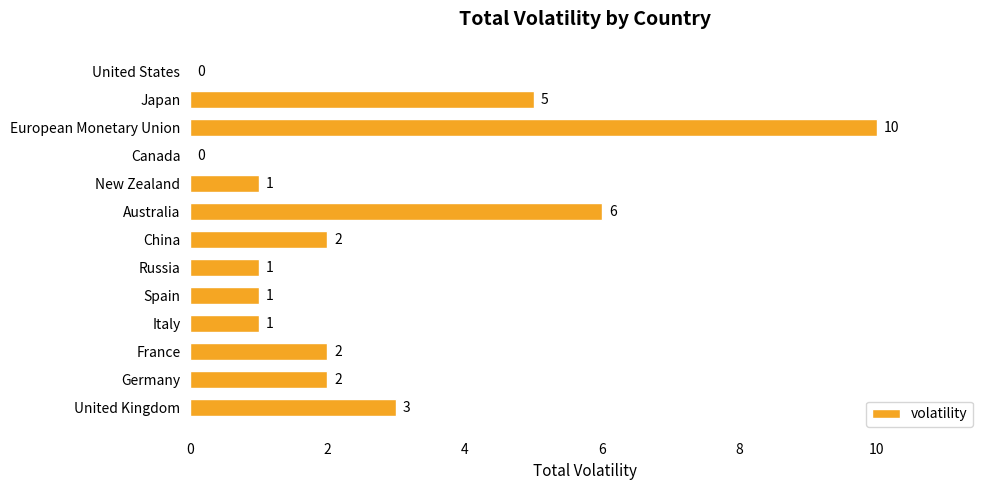

Where is the data nearest to the value 5?

Japan